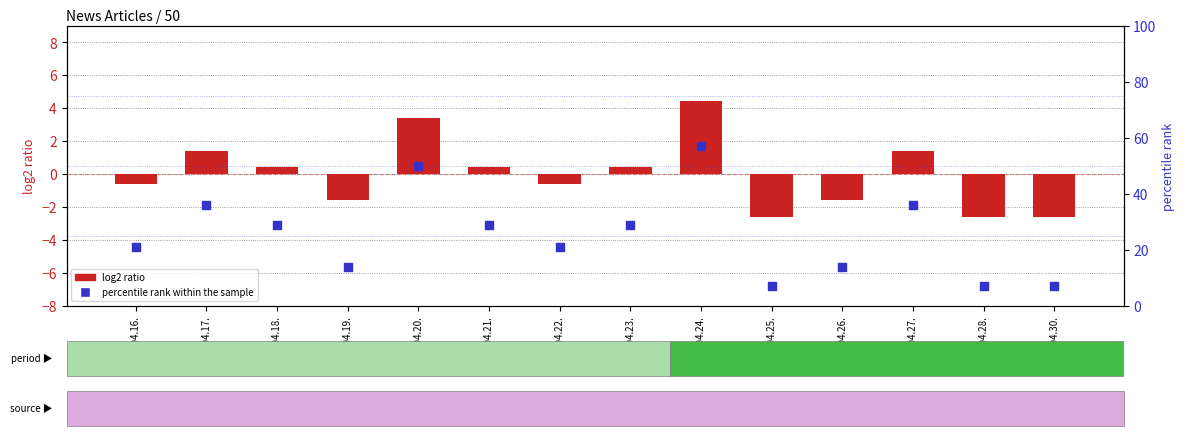

What are all the series names shown in the legend?

log2 ratio, percentile rank within the sample